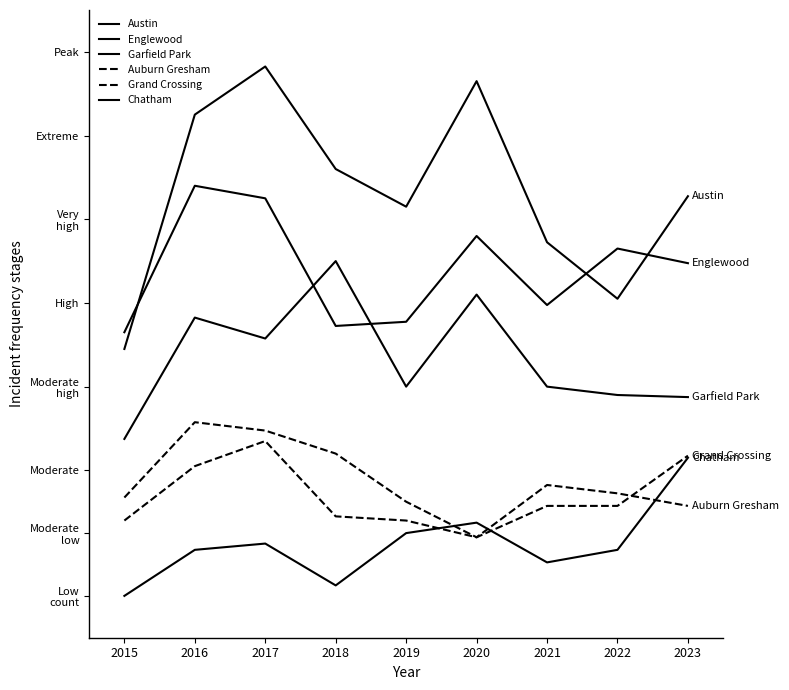

At which category does the chart reach its minimum across all series?

2015